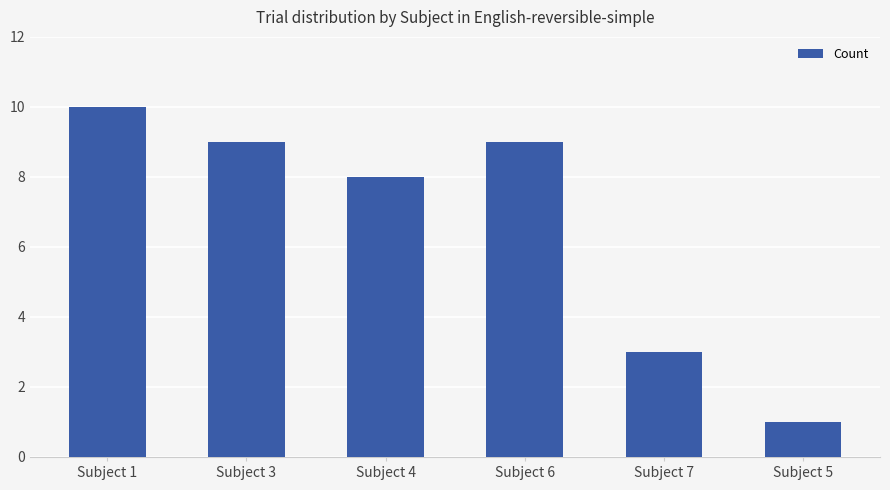

What is the sum of the values at Subject 5 and Subject 6?

10